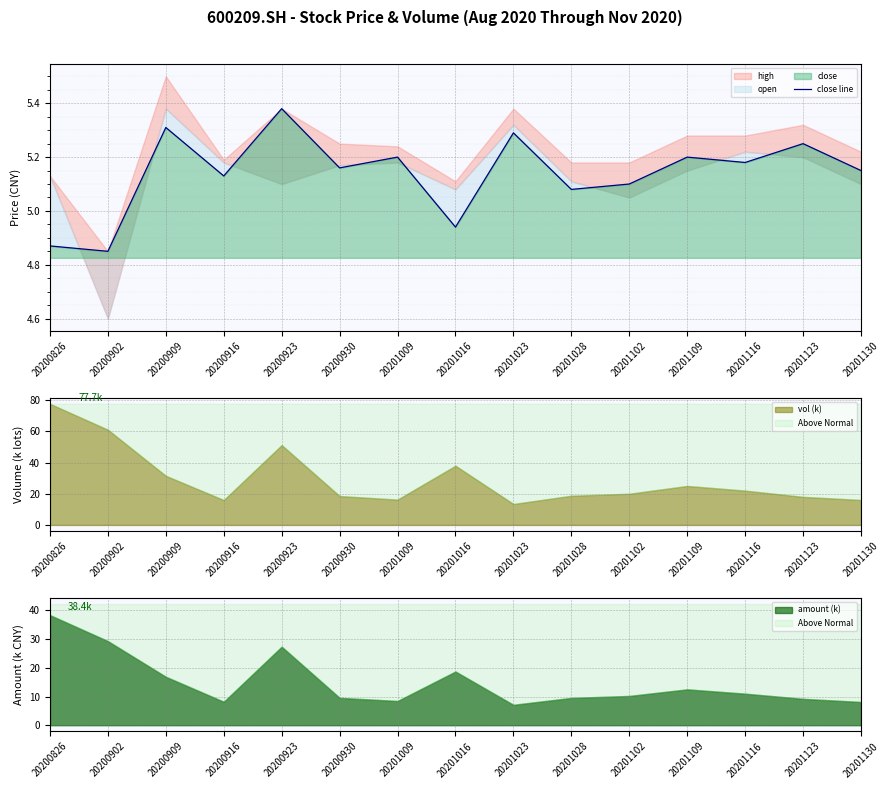

Reading left to right, list all the values displayed in this chart.

20200826=4.9	20200902=4.8	20200909=5.3	20200916=5.1	20200923=5.4	20200930=5.2	20201009=5.2	20201016=4.9	20201023=5.3	20201028=5.1	20201102=5.1	20201109=5.2	20201116=5.2	20201123=5.2	20201130=5.2